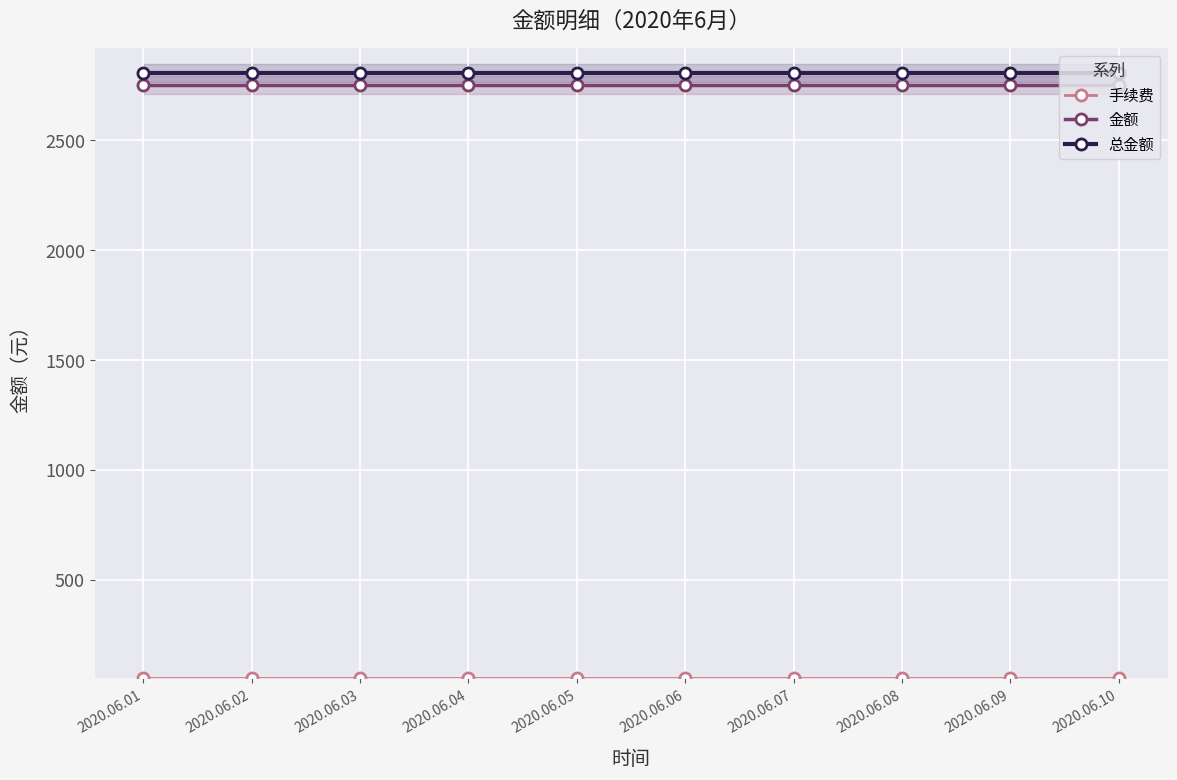

Is it true that 手续费 equals 55 at 2020.06.03?

True